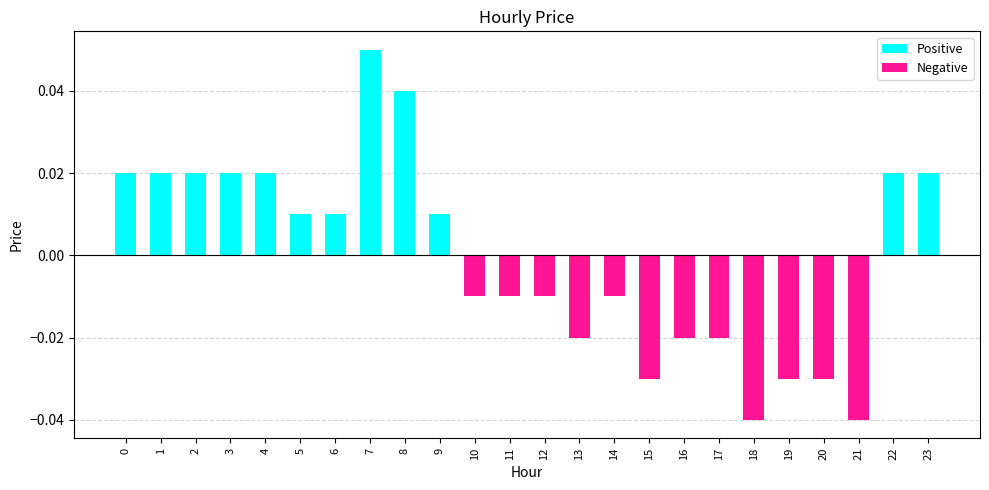

Reading left to right, list all the values displayed in this chart.

Positive: 0=0.0	1=0.0	2=0.0	3=0.0	4=0.0	5=0.0	6=0.0	7=0.1	8=0.0	9=0.0	10=0.0	11=0.0	12=0.0	13=0.0	14=0.0	15=0.0	16=0.0	17=0.0	18=0.0	19=0.0	20=0.0	21=0.0	22=0.0	23=0.0
Negative: 0=0.0	1=0.0	2=0.0	3=0.0	4=0.0	5=0.0	6=0.0	7=0.0	8=0.0	9=0.0	10=-0.0	11=-0.0	12=-0.0	13=-0.0	14=-0.0	15=-0.0	16=-0.0	17=-0.0	18=-0.0	19=-0.0	20=-0.0	21=-0.0	22=0.0	23=0.0